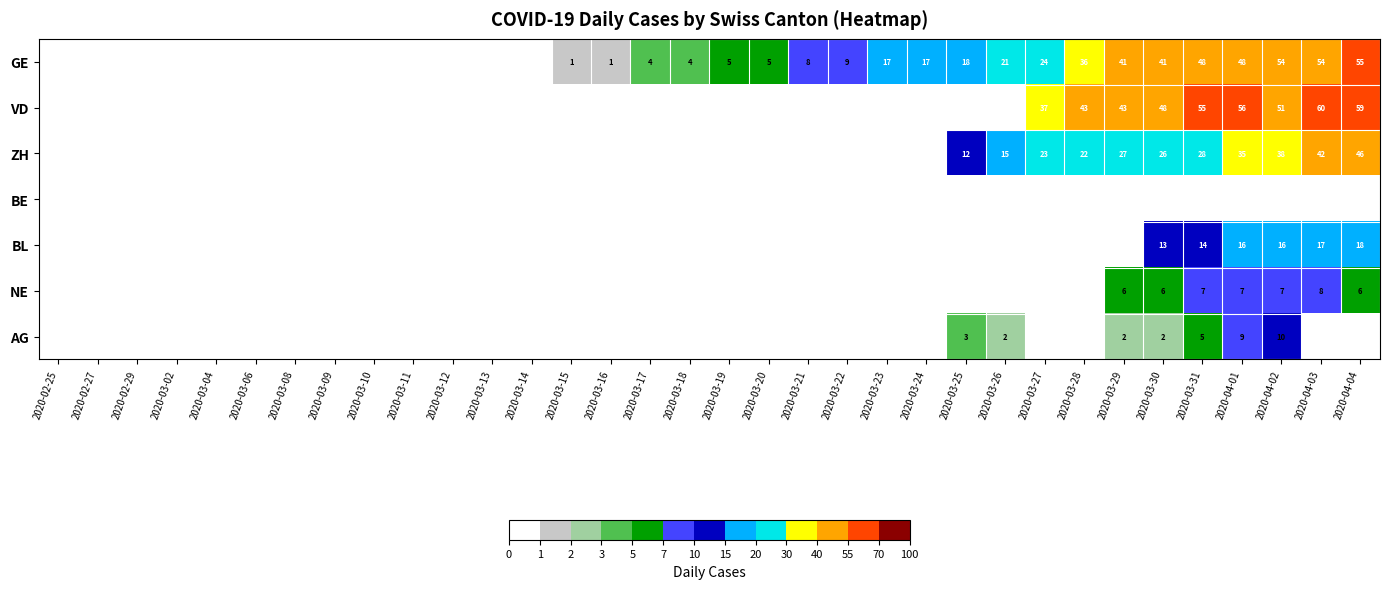

Is the value of GE at 2020-03-16 greater than the value of VD at 2020-04-02?

No